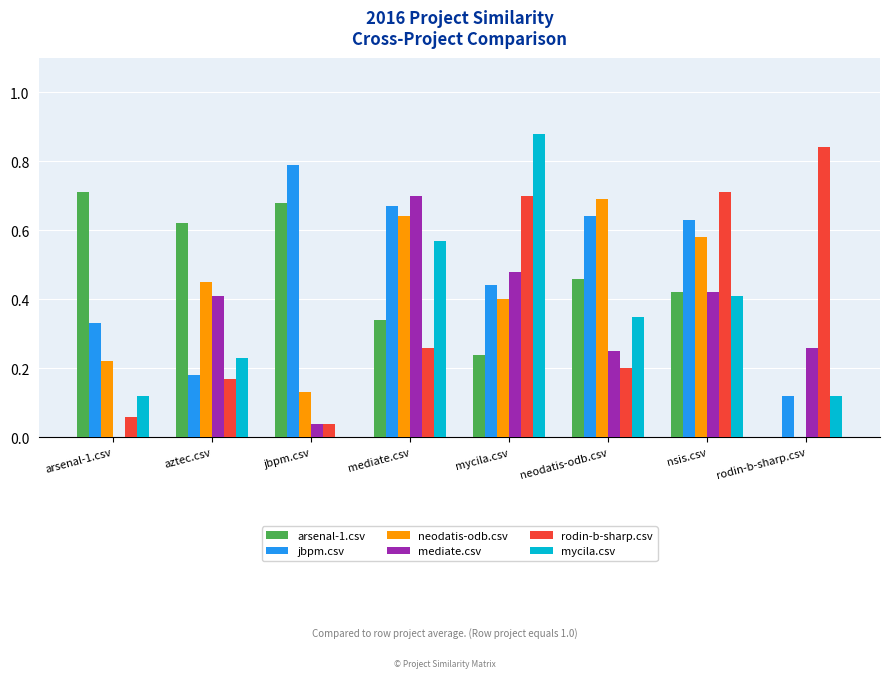

Is the value of rodin-b-sharp.csv at arsenal-1.csv greater than the value of neodatis-odb.csv at jbpm.csv?

No